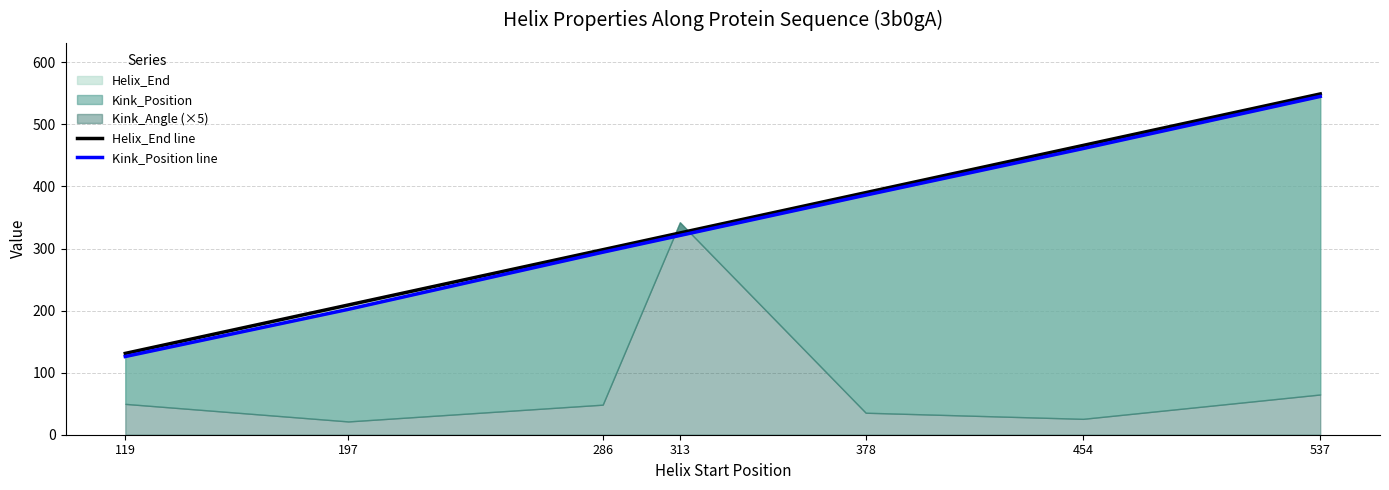

Reading left to right, transcribe all the data shown in this chart.

Helix_End line: 131	209	298	325	390	466	549
Kink_Position line: 126	202	294	321	386	461	545